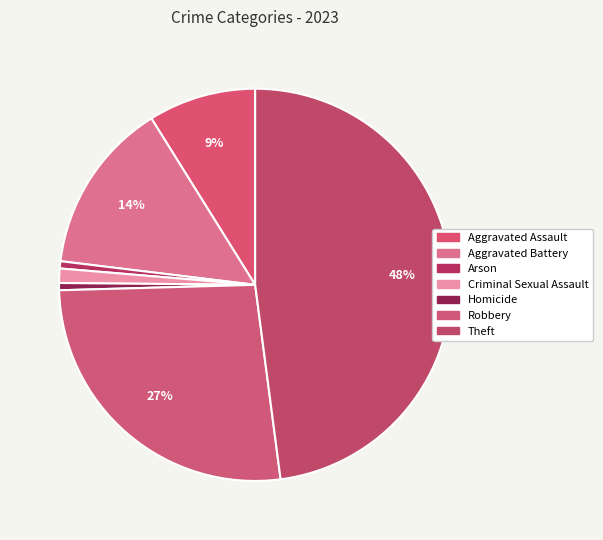

True or false: Theft accounts for 57% of the total.

False